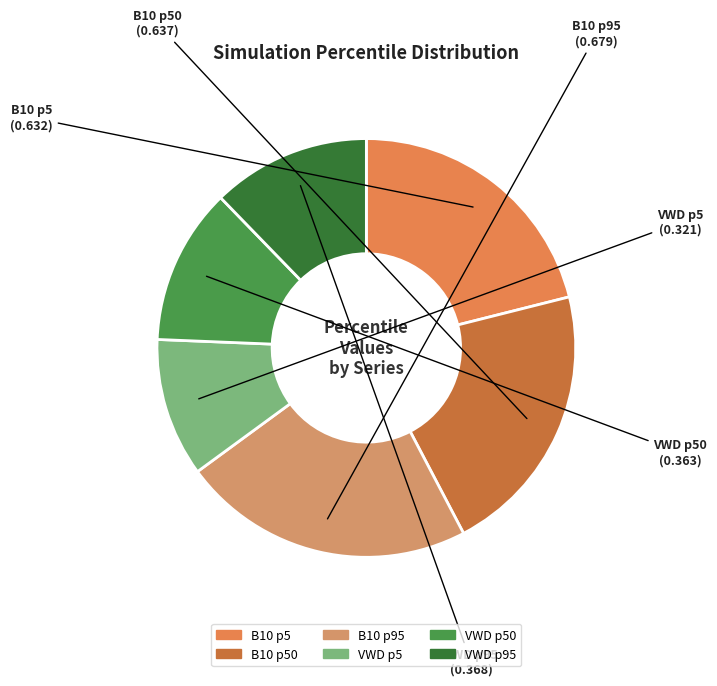

Count the number of slices in the pie.

6